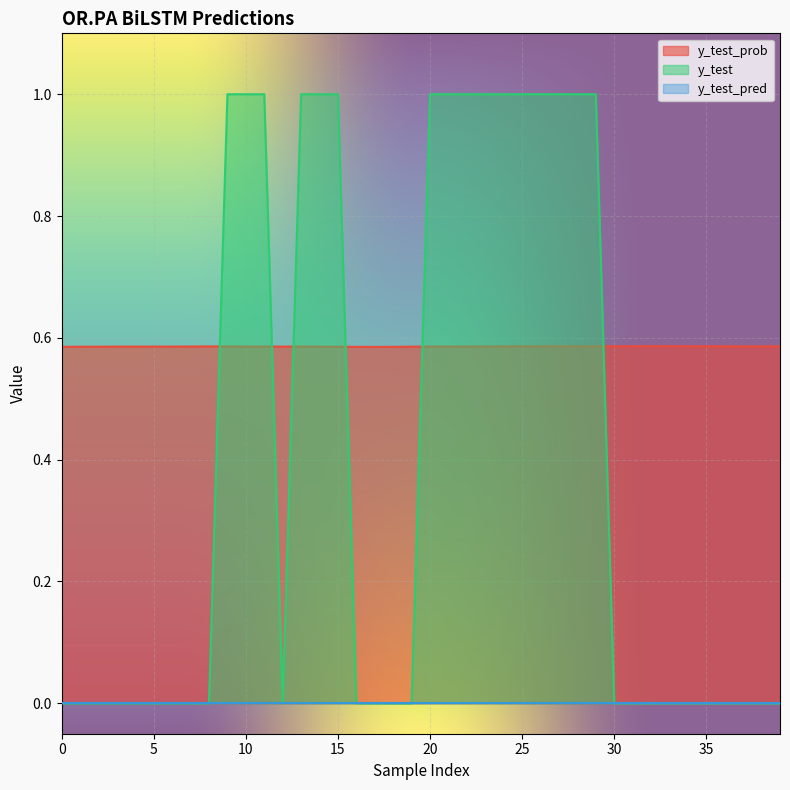

What is the value of the y_test point at the 21st from the left?

1.0